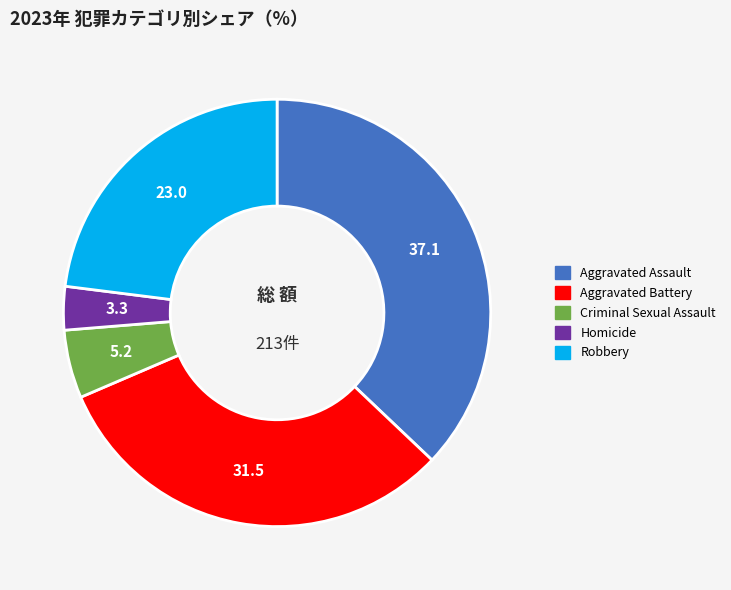

Which has a higher value, Robbery or Homicide?

Robbery